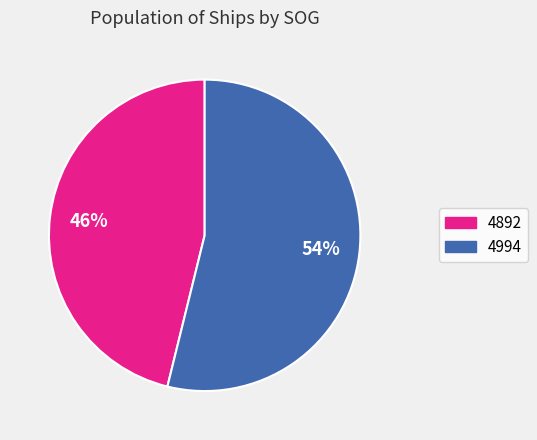

To the nearest percent, what portion does 4994 represent?

54%